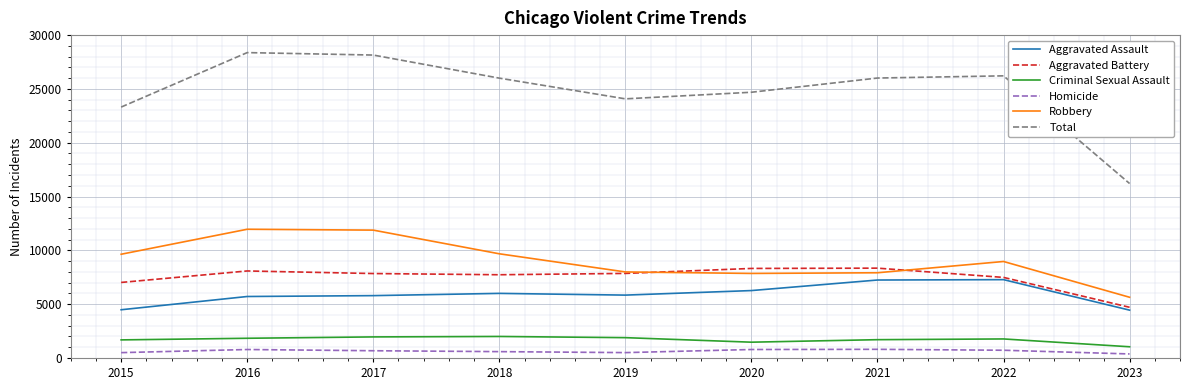

True or false: Aggravated Assault and Homicide intersect in this chart.

False